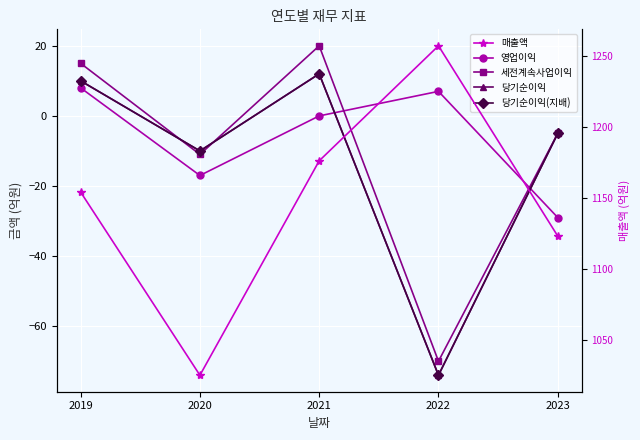

Which category has the lowest value in the 매출액 series?

2020